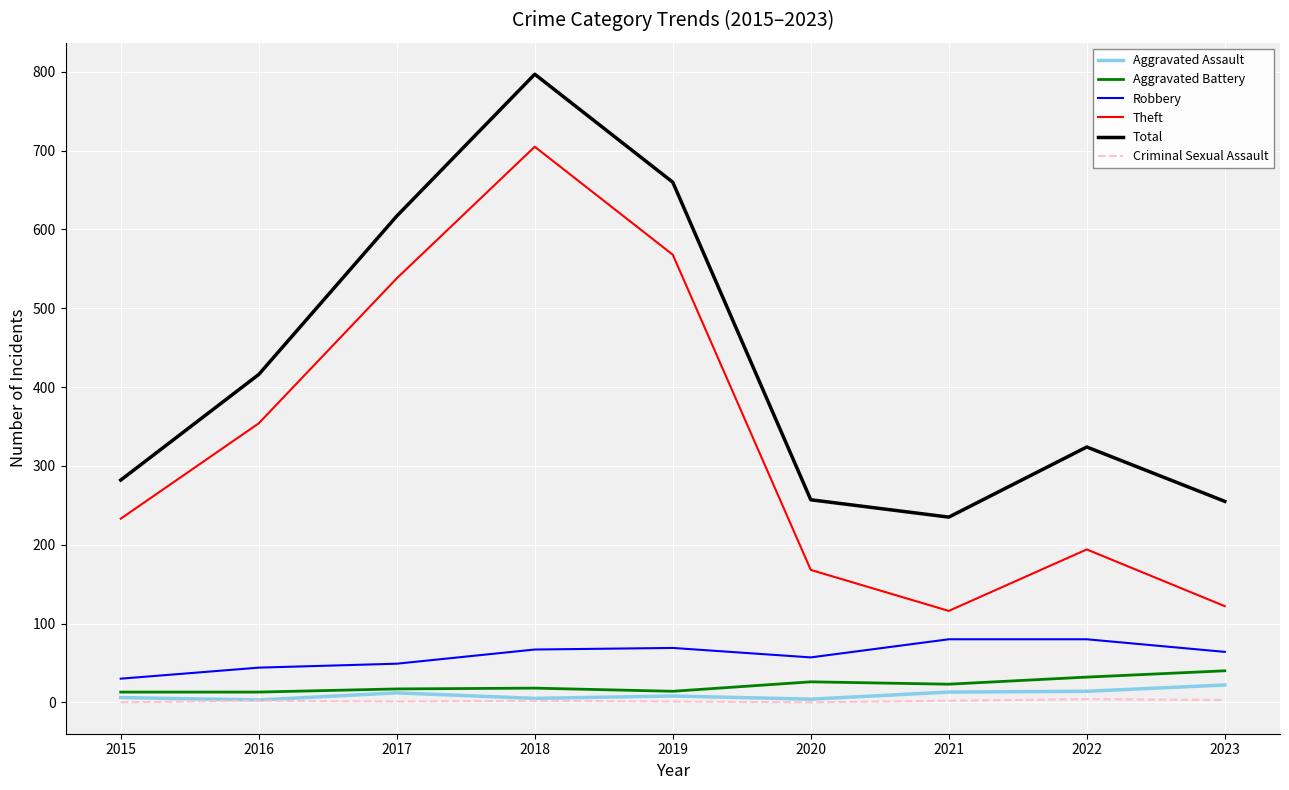

Which category has the lowest value in the Robbery series?

2015